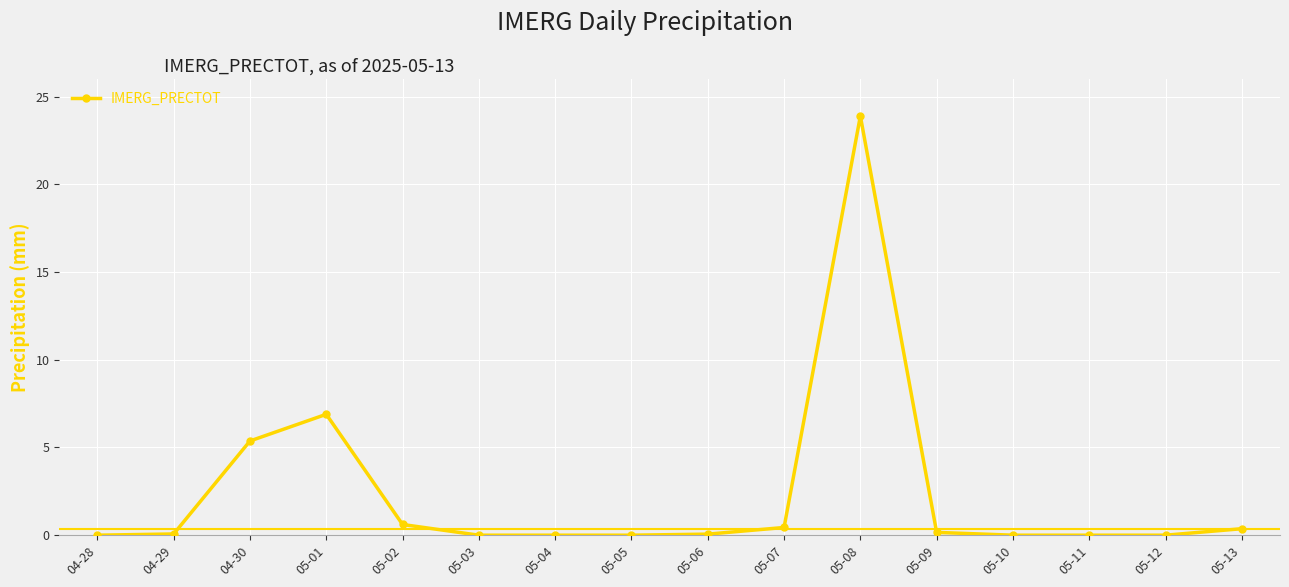

The chart shows a value of 0.0 at 05-11. True or false?

True